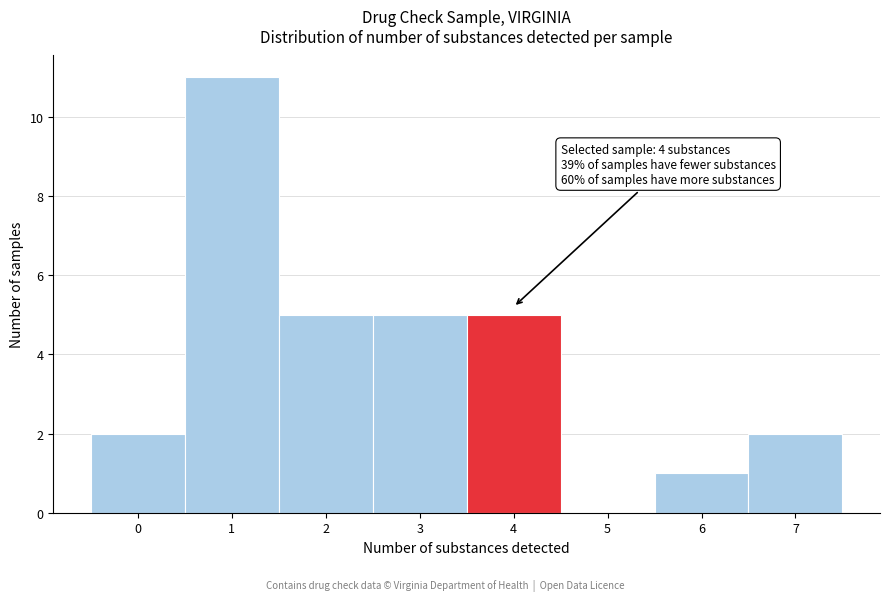

Over which range of the x-axis is the bar tallest?

0.5 to 1.5